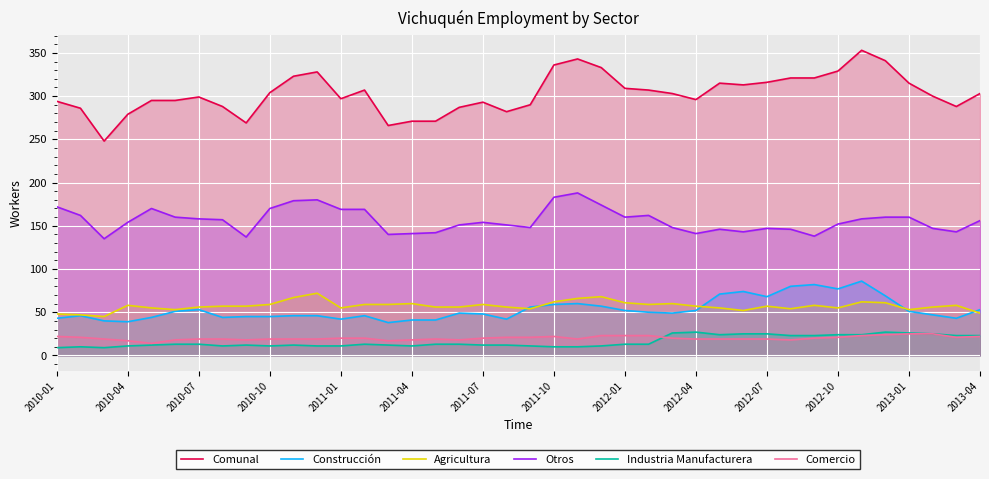

What is the minimum value for Otros?

135